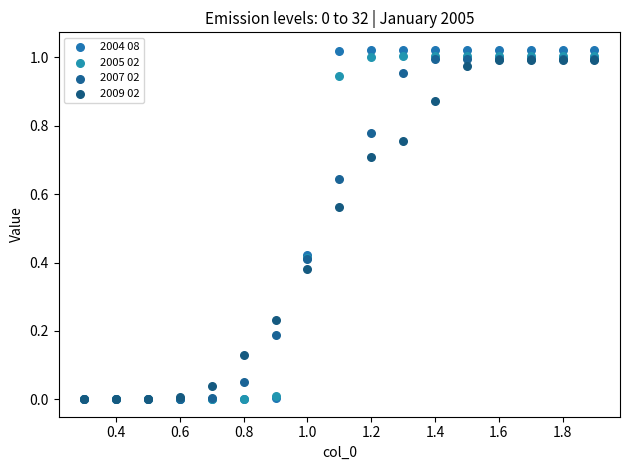

Which series has the widest spread of Y values?

2004 08